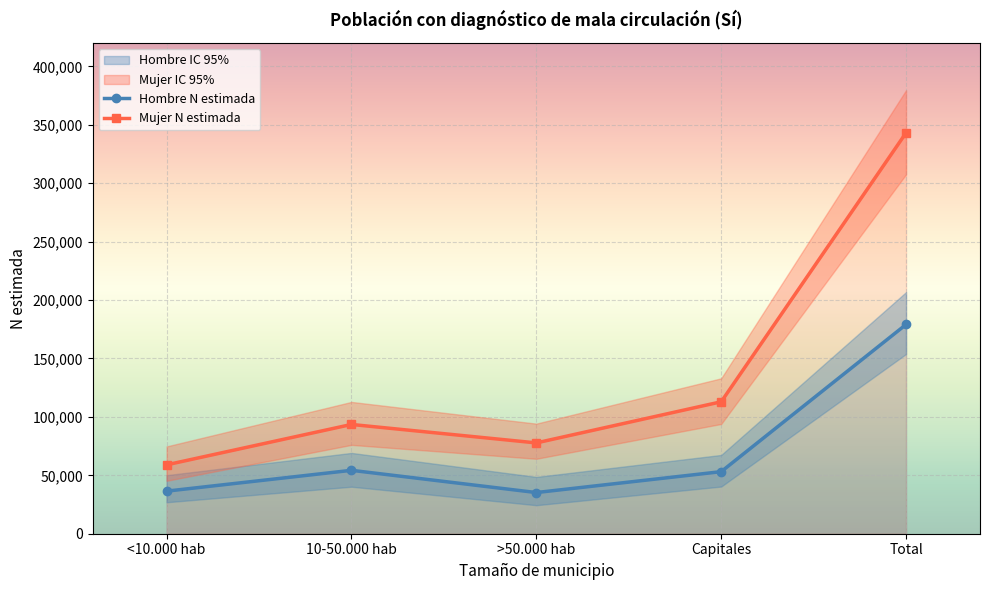

What position from the right is 10-50.000 hab?

4